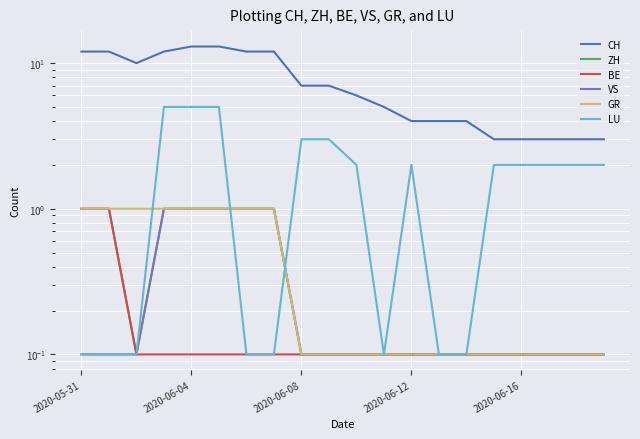

True or false: GR and ZH cross at least once.

False